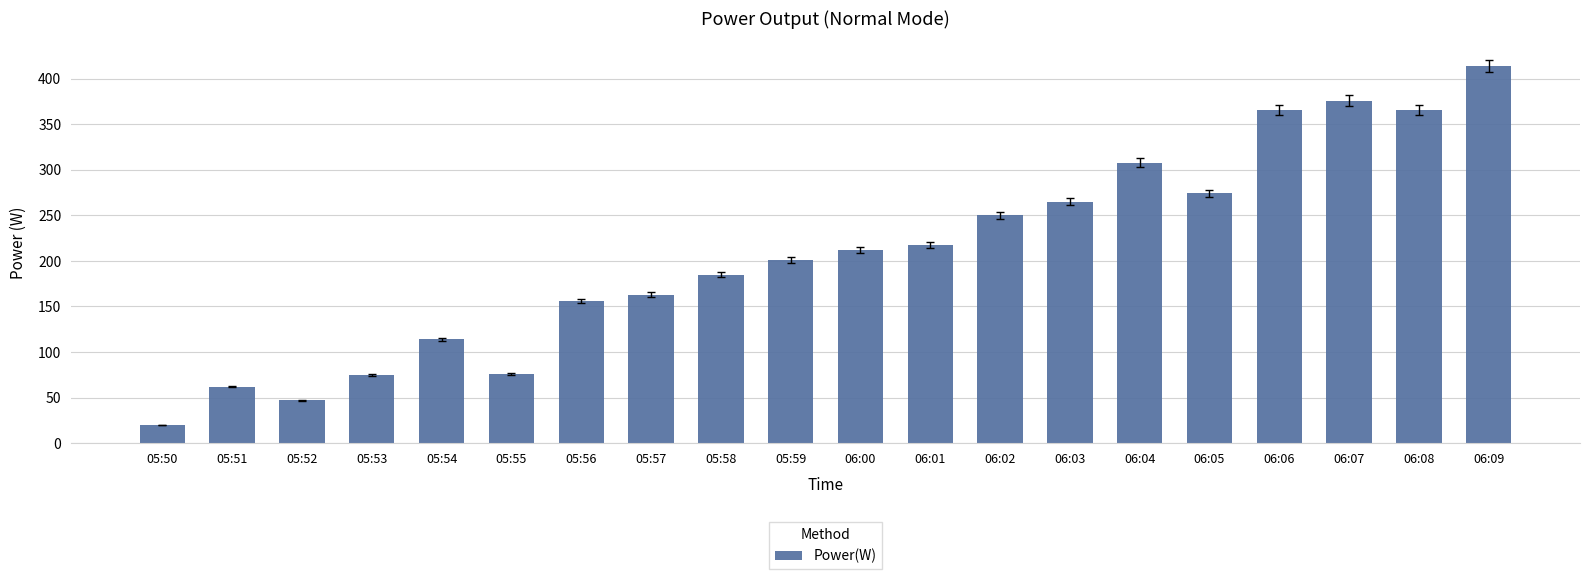

What is the sum of the values at 06:04 and 05:53?

383